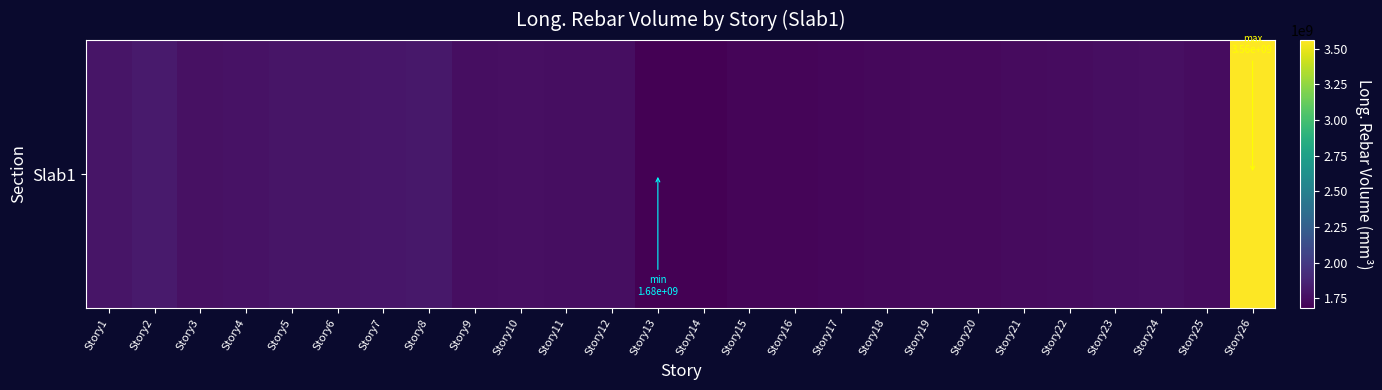

Rank the categories by value from lowest to highest.

Story13, Story14, Story15, Story16, Story17, Story18, Story19, Story20, Story21, Story22, Story25, Story23, Story11, Story12, Story9, Story24, Story10, Story3, Story4, Story5, Story1, Story6, Story7, Story8, Story2, Story26